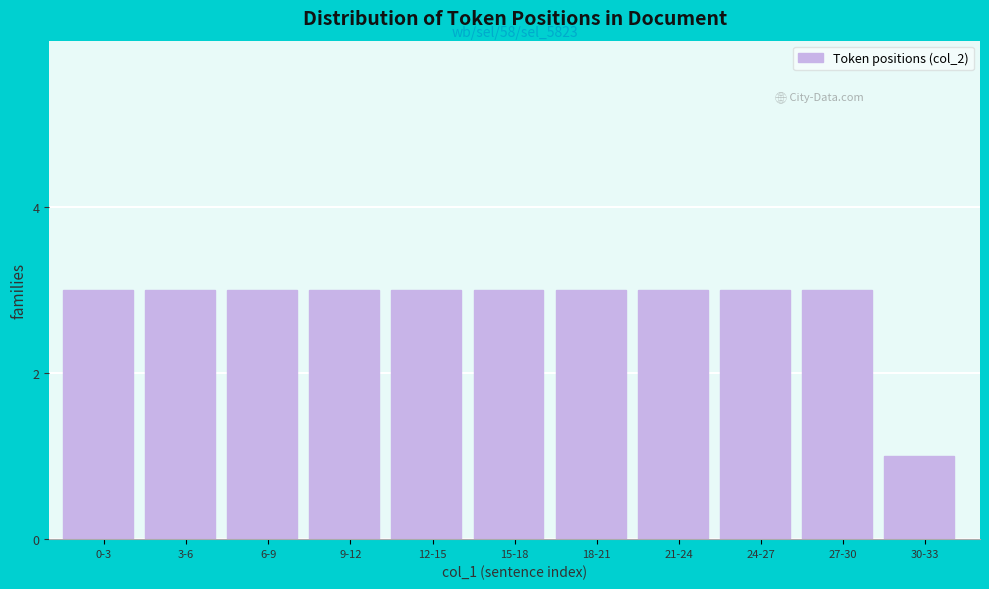

Reading left to right, list all the values displayed in this chart.

3	3	3	3	3	3	3	3	3	3	1